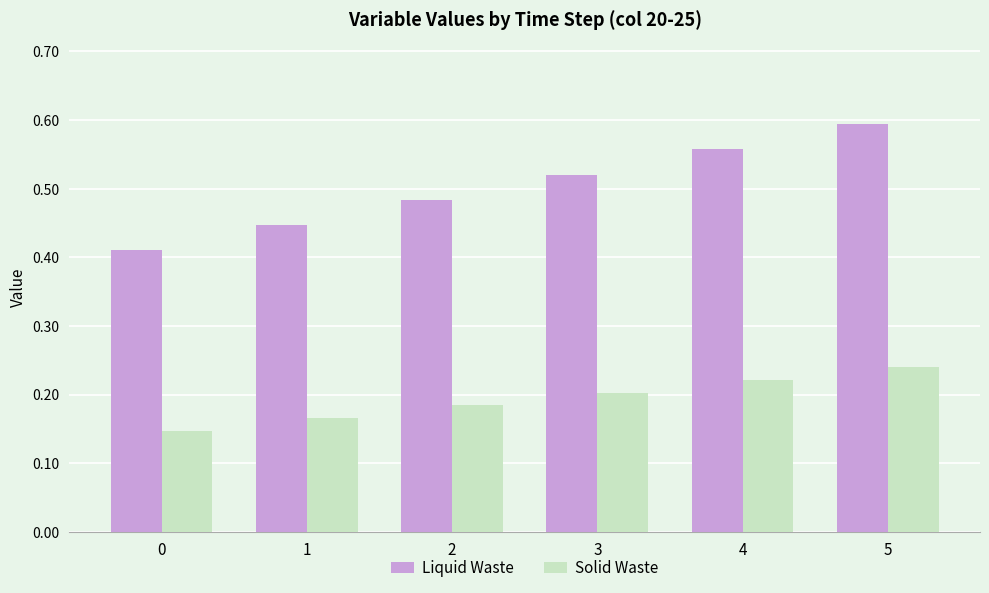

The Solid Waste series shows 0.2 at 3. True or false?

True